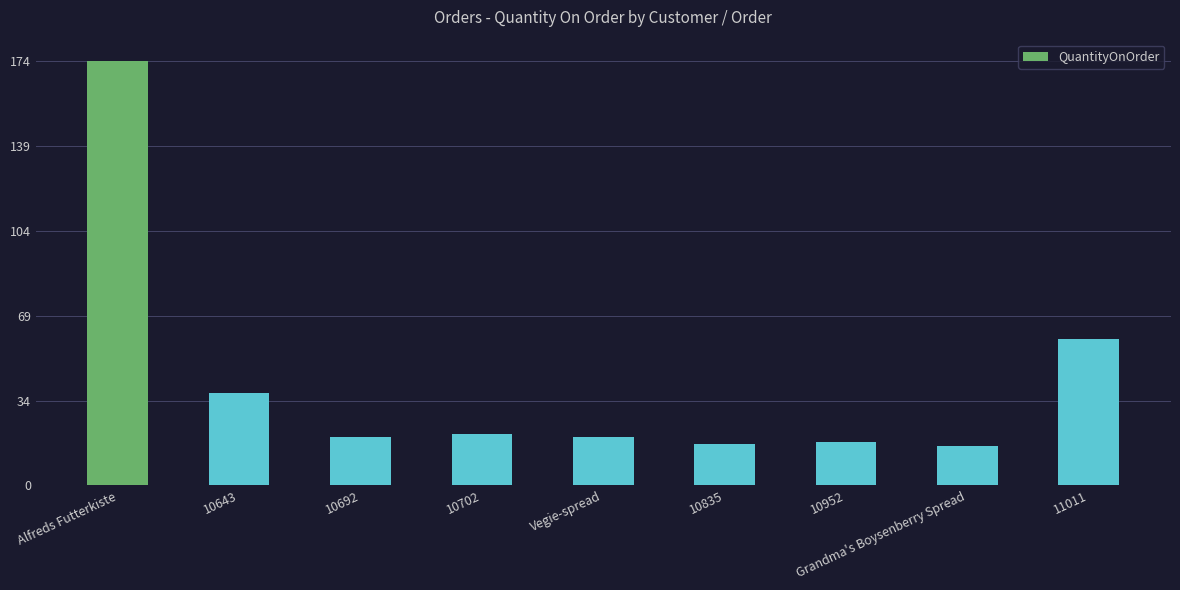

At which label is the value closest to 95?

11011